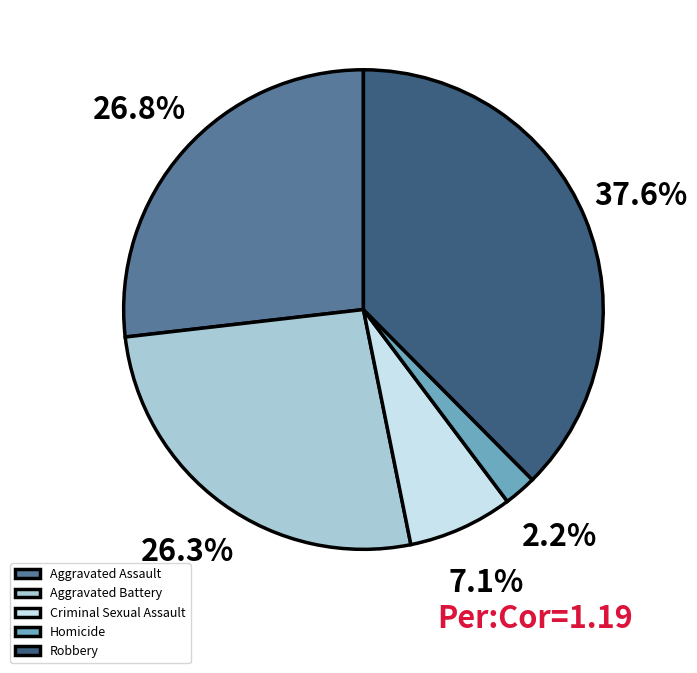

To the nearest percent, what portion does Aggravated Battery represent?

26%